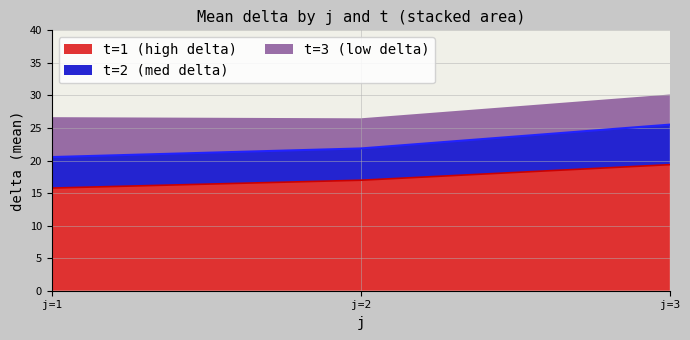

What is the value of the t=1 line point at the 1st from the left?

15.8